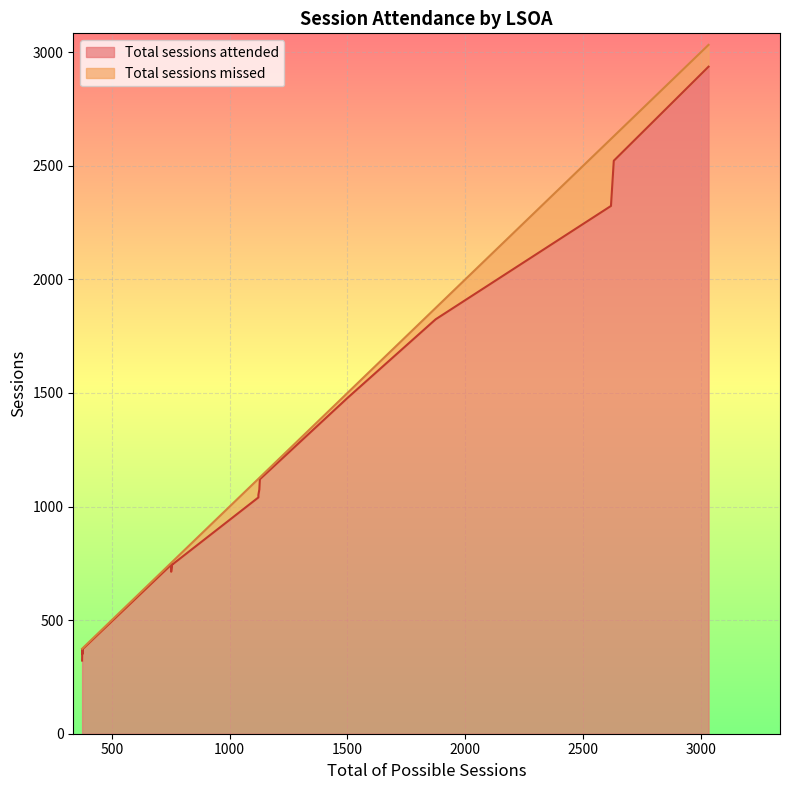

What is the sum of all Total sessions attended values?

21958